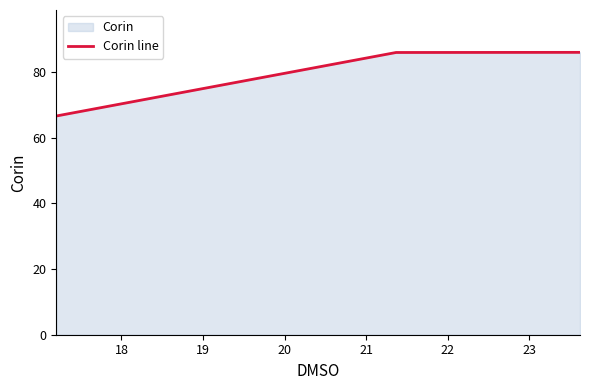

Reading left to right, list all the values displayed in this chart.

17.2002=66.6	21.3625=85.9	23.623821=86.0